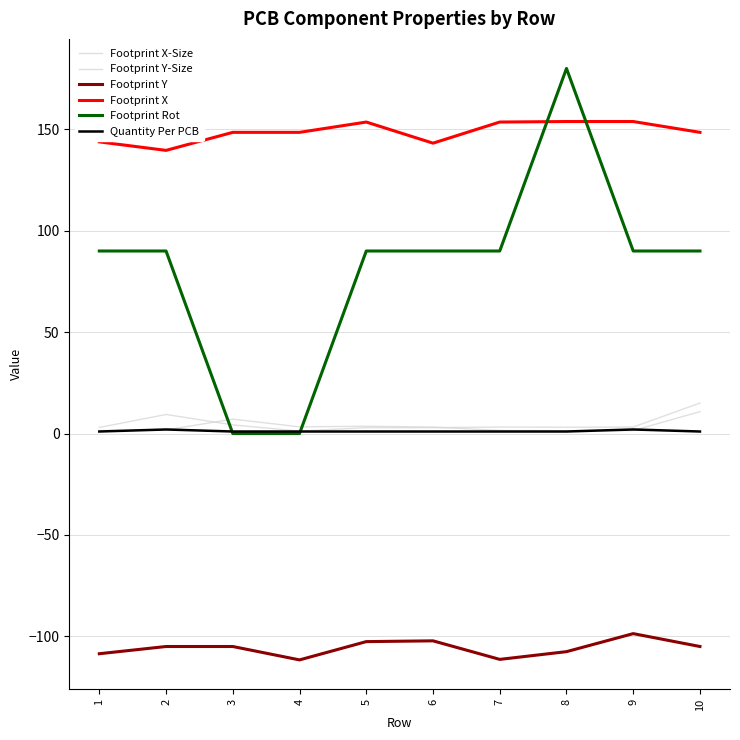

What is the difference between the maximum and second lowest values in the Footprint Y-Size series?

9.3